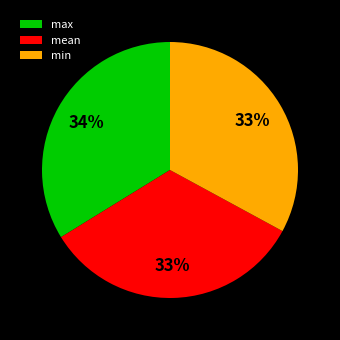

Does any single category account for the majority?

No